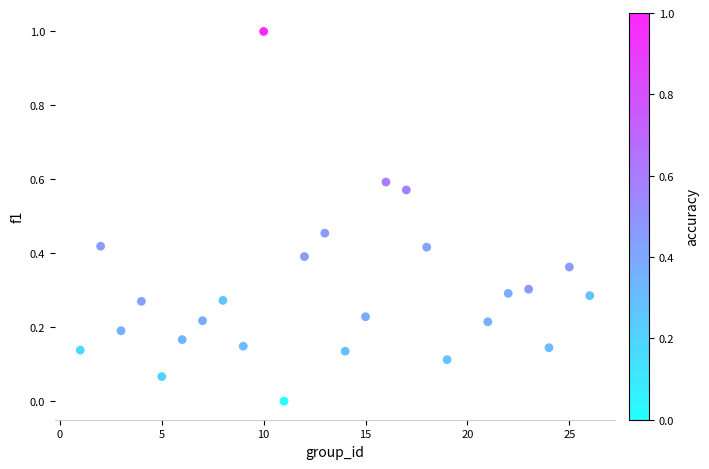

What is the range of Y values (max minus min)?

1.0